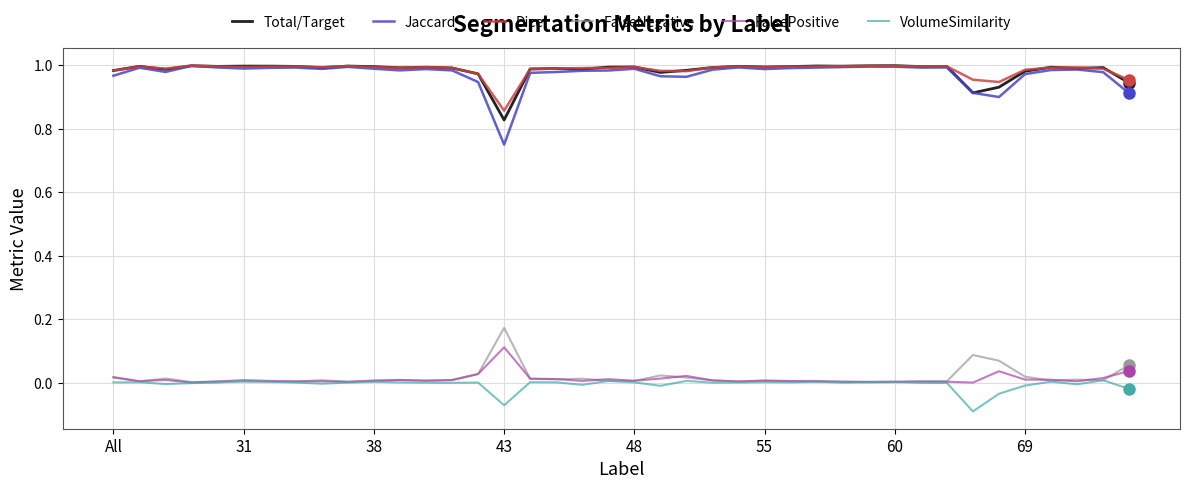

Which series has the largest range (max minus min)?

Jaccard